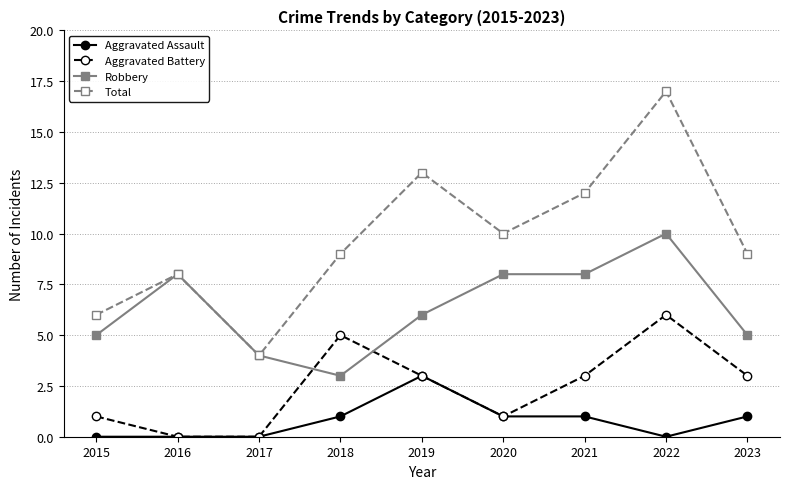

The value of Total at 2015 is 10. True or false?

False